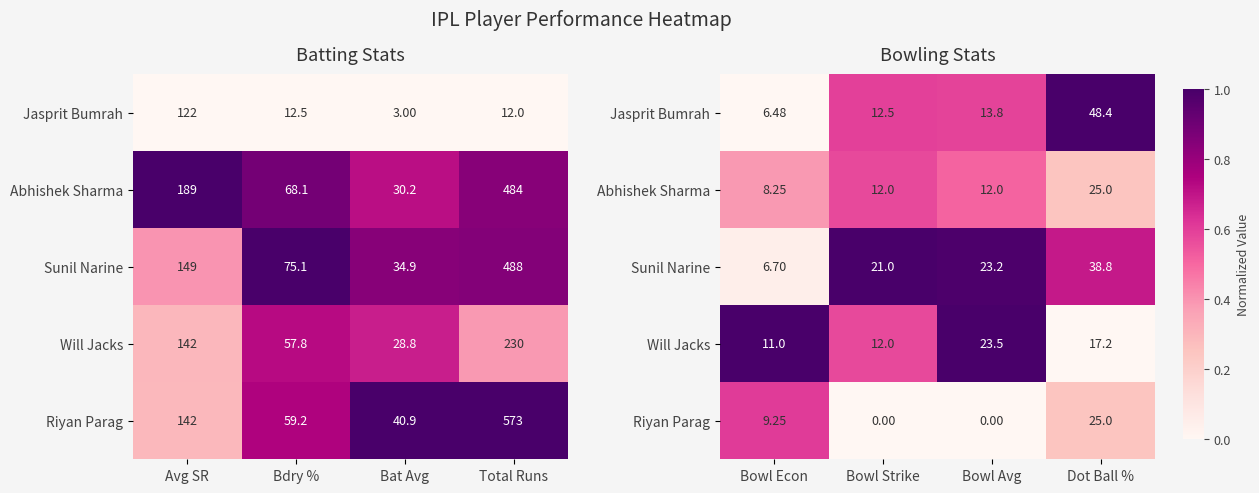

The value of Will Jacks at Dot Ball % is 0.3. True or false?

False